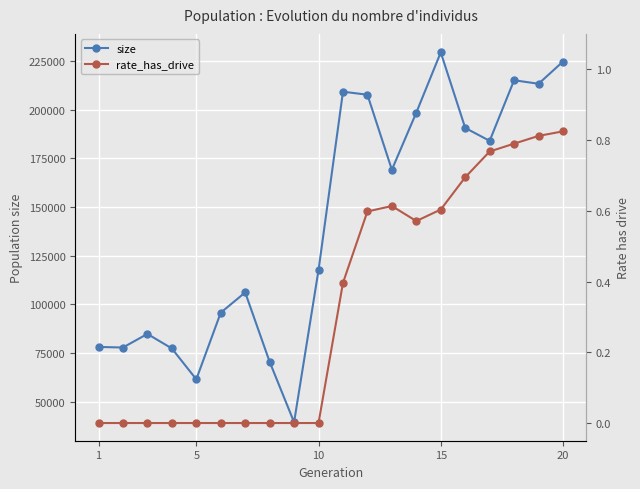

What is the maximum value for size?

229444